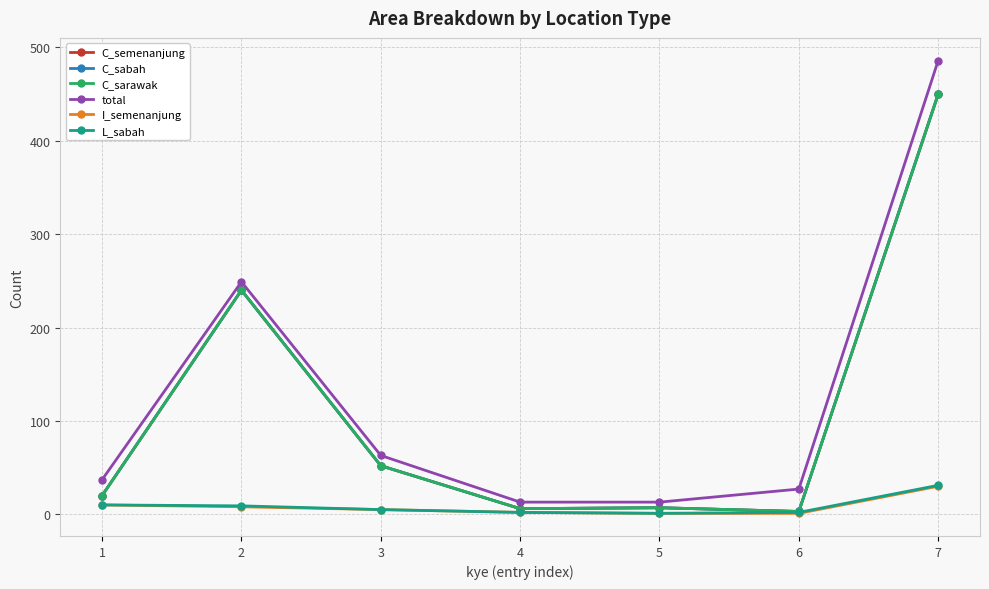

How many lines are shown in the chart?

6